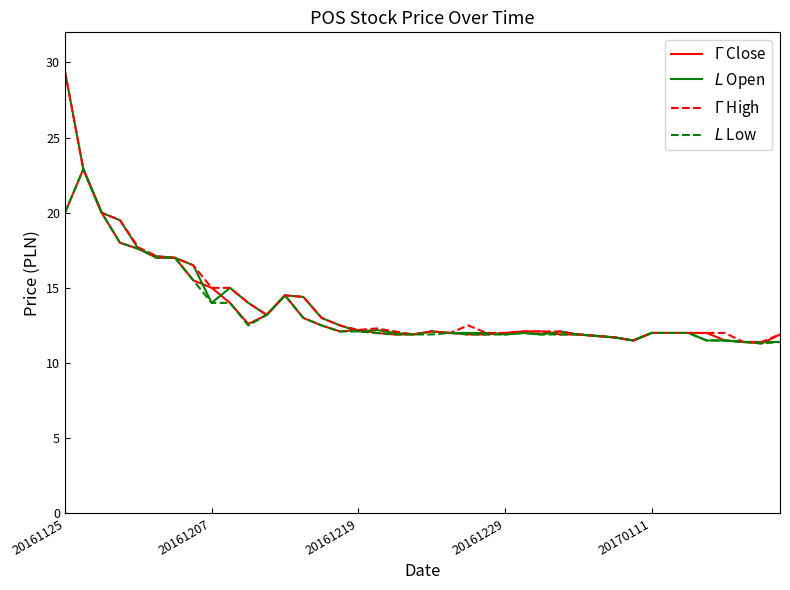

What is the maximum value shown in the chart?

29.4